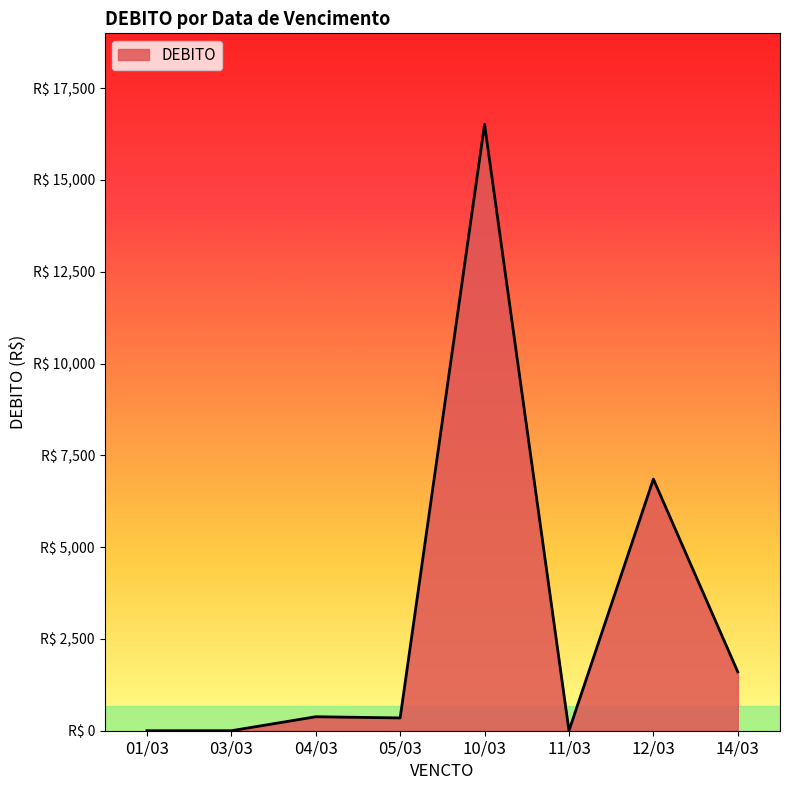

Reading left to right, list all the values displayed in this chart.

0.0	0.0	380.8	348.5	16517.0	0.0	6853.6	1601.9